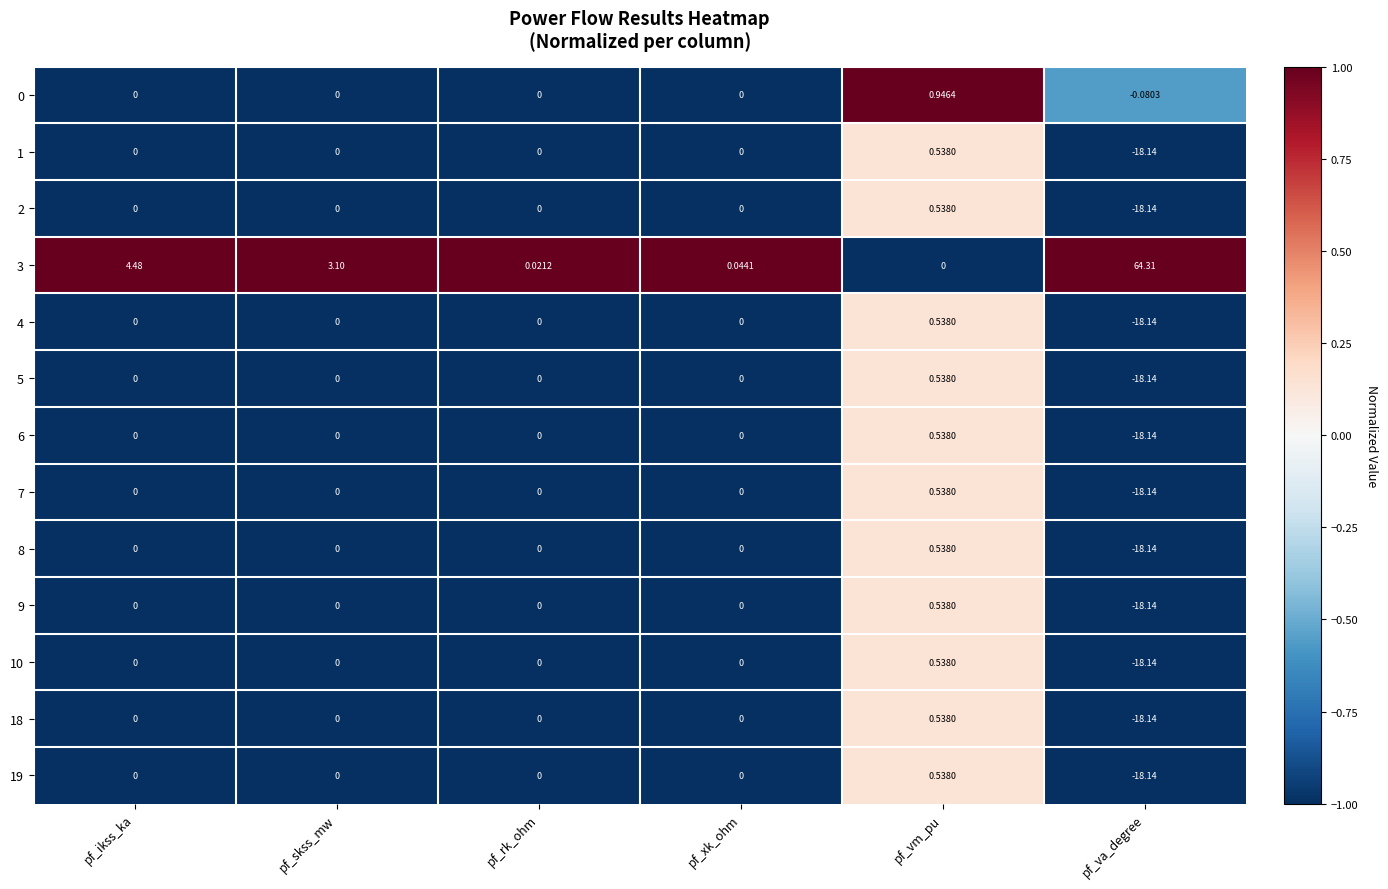

Is the value of 19 at pf_va_degree greater than the value of 18 at pf_rk_ohm?

No